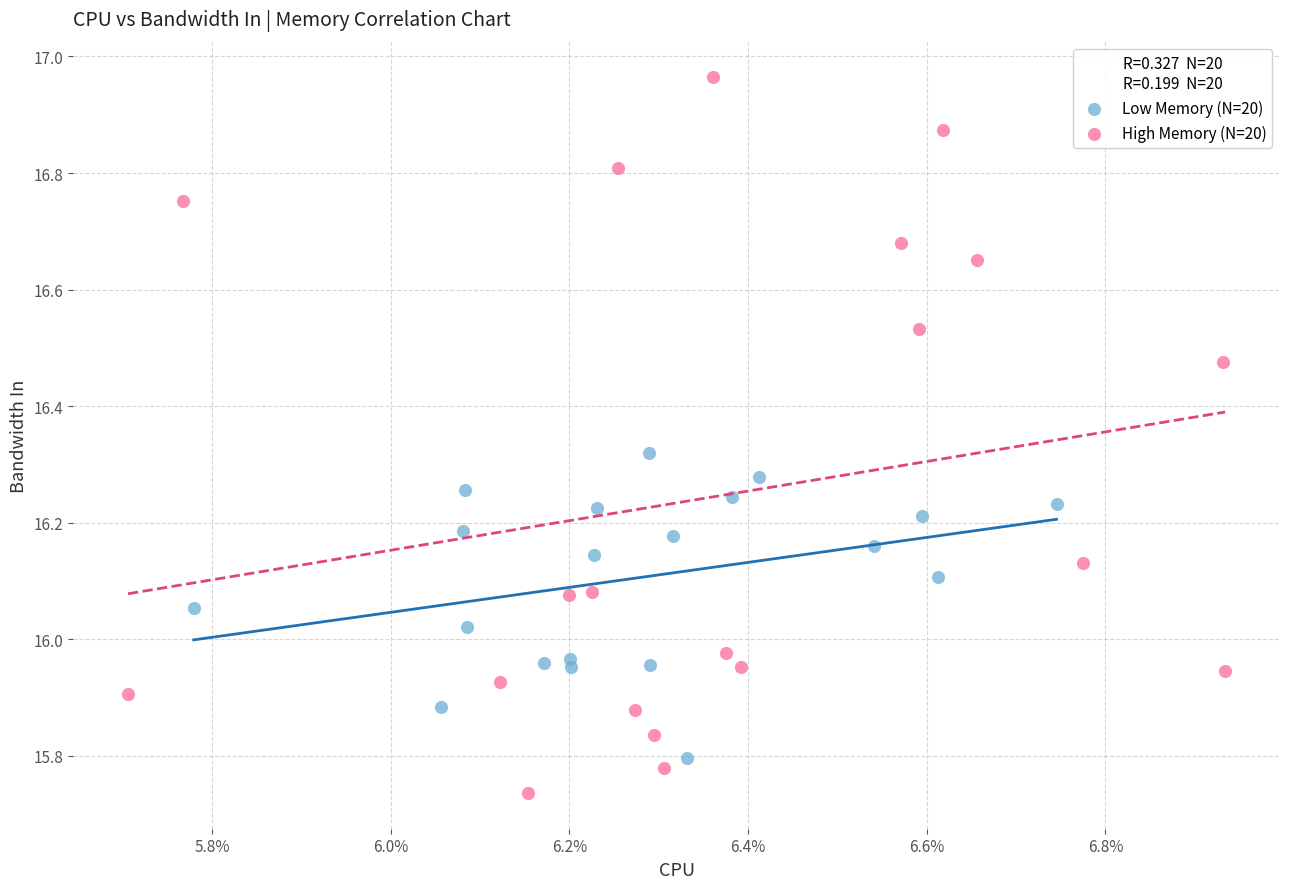

Which series has the widest spread of Y values?

High Memory (N=20)